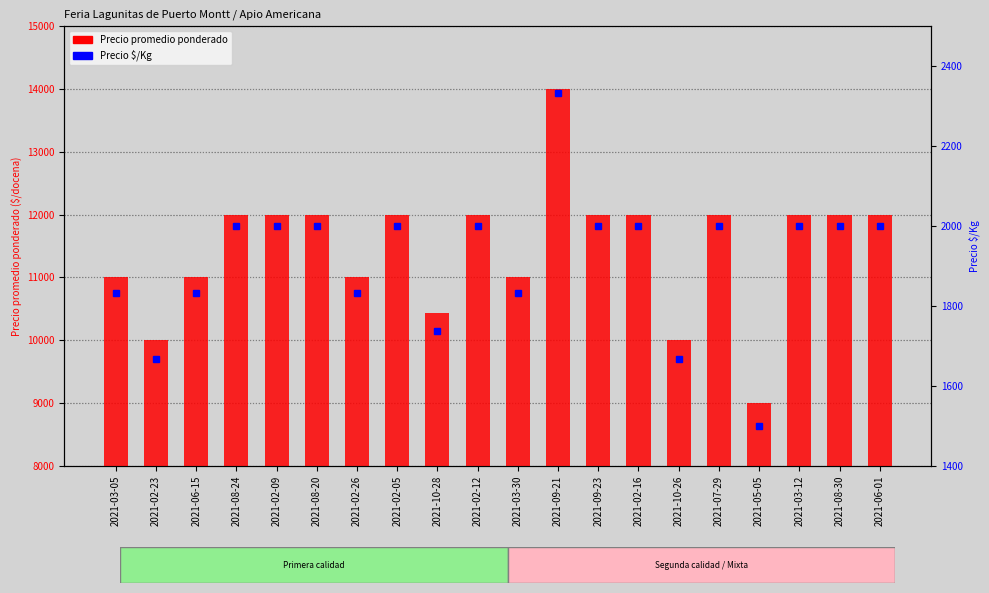

What is the highest value of the Precio promedio ponderado series?

14000